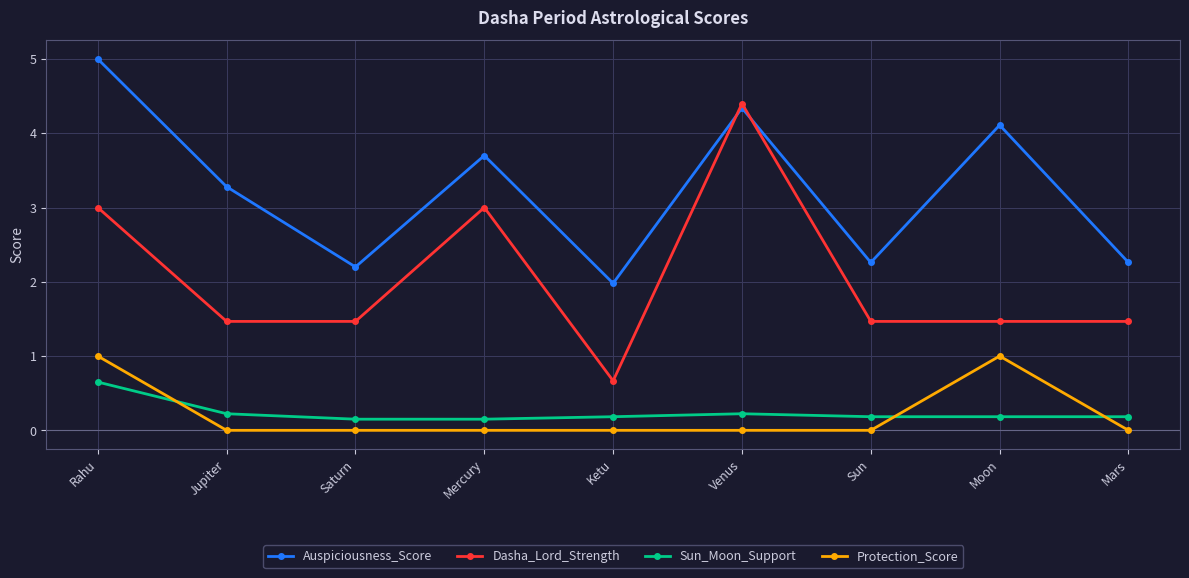

In Protection_Score, how many points are higher than both neighbors (excluding endpoints)?

1